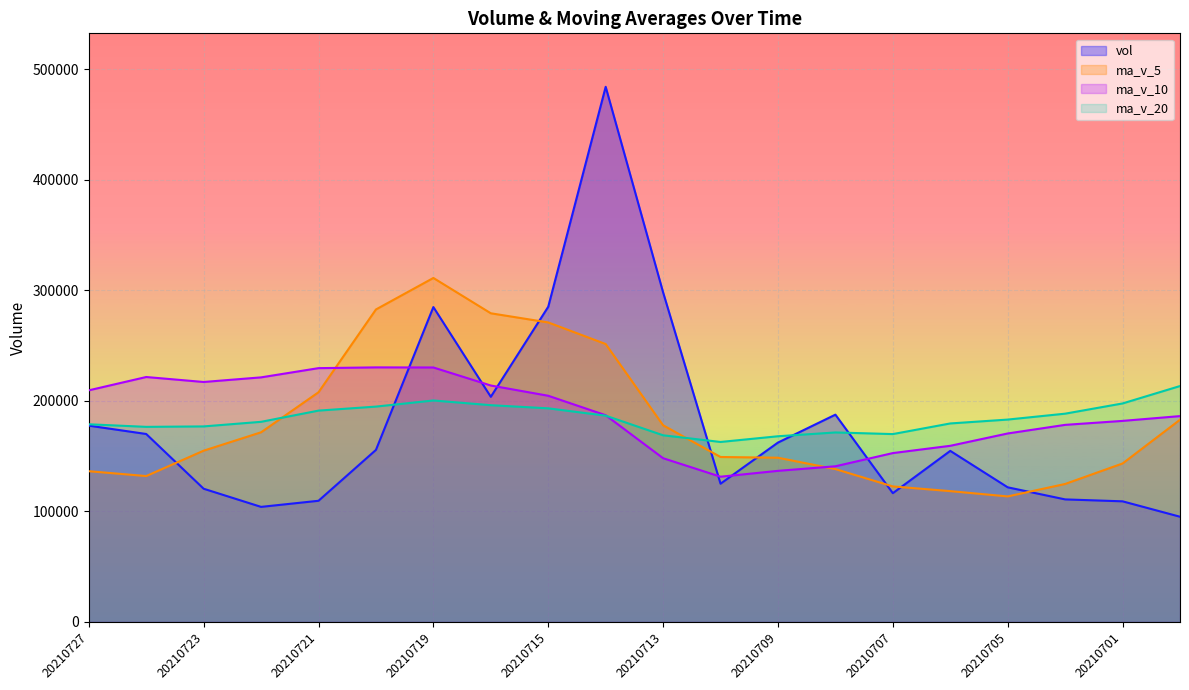

Which series has the largest range (max minus min)?

vol